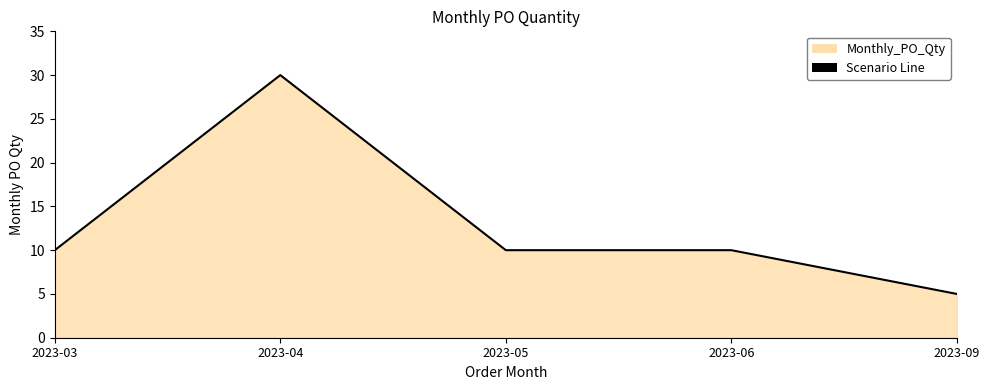

True or false: the data shows 9 at 2023-09.

False